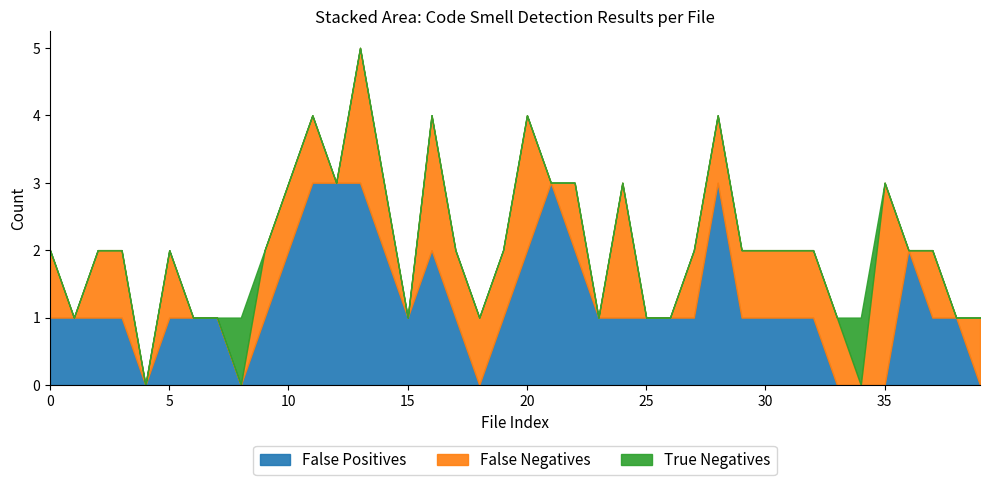

Which series has the widest spread of values?

False Positives